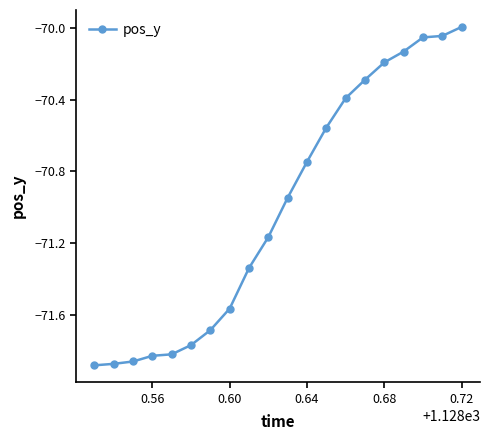

What is the difference between the maximum and second lowest values?

1.9